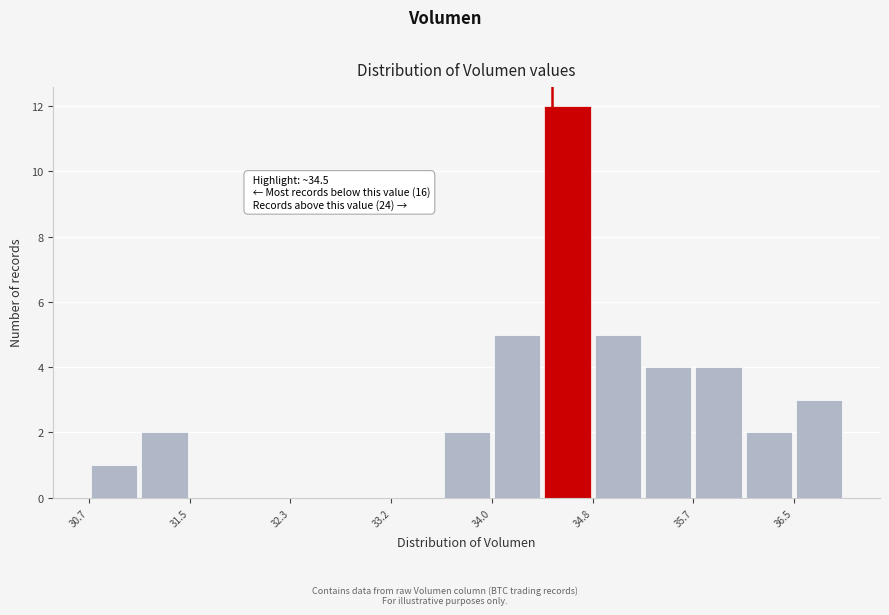

Which range on the x-axis has the tallest bar?

34.4 to 34.8